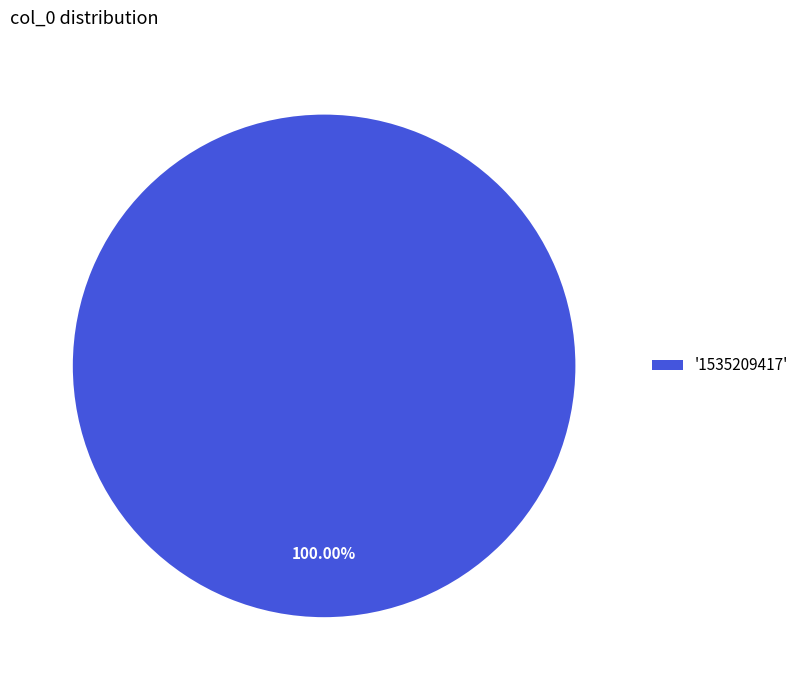

Does any single category account for the majority?

Yes